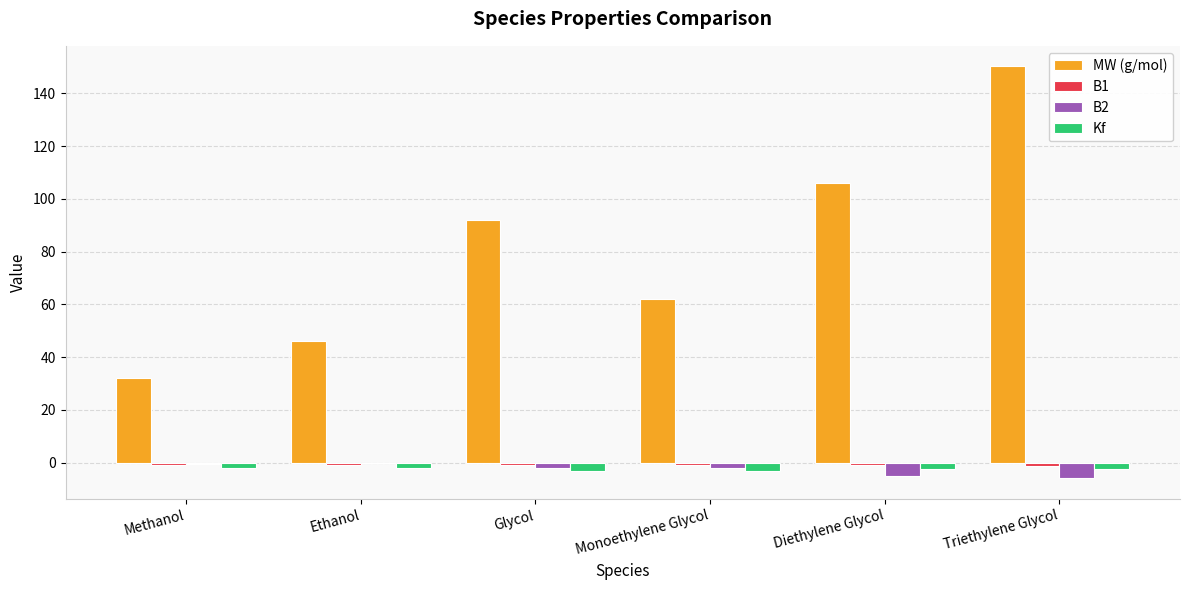

How many groups of bars are there?

6